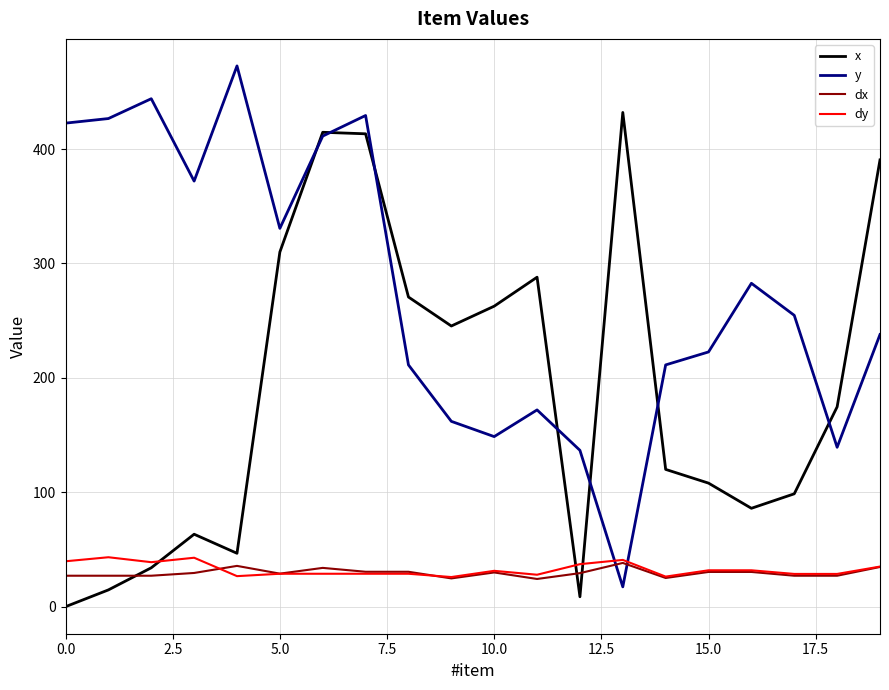

True or false: x and dx intersect in this chart.

True